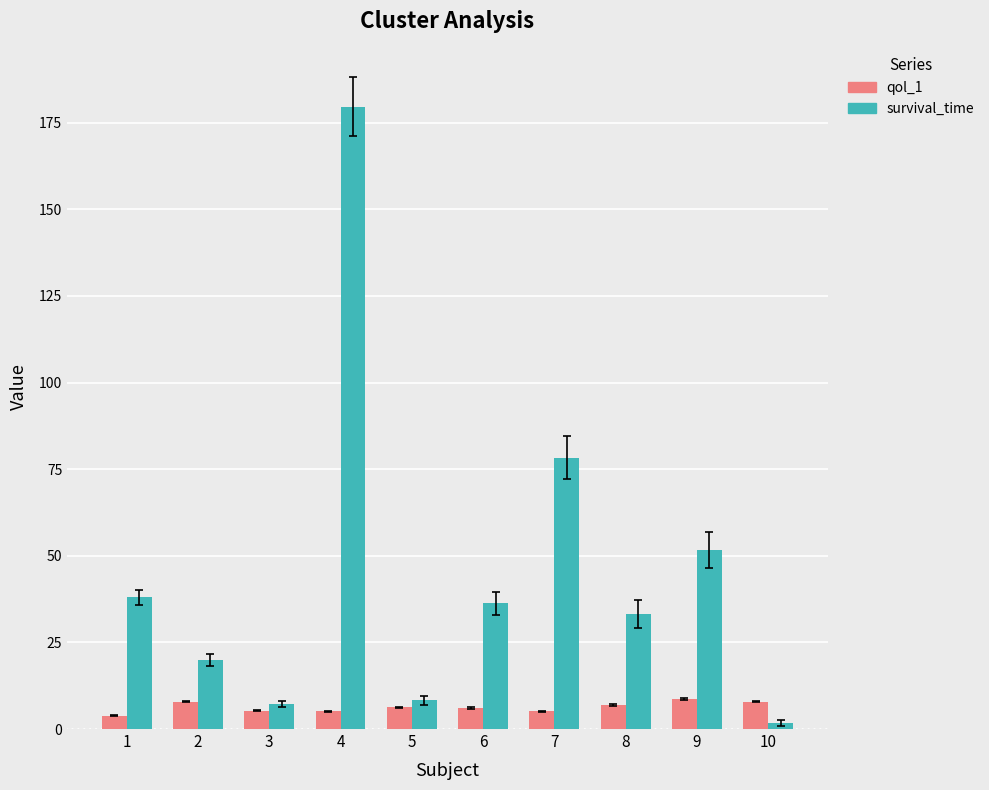

How many categories are shown in the chart?

10